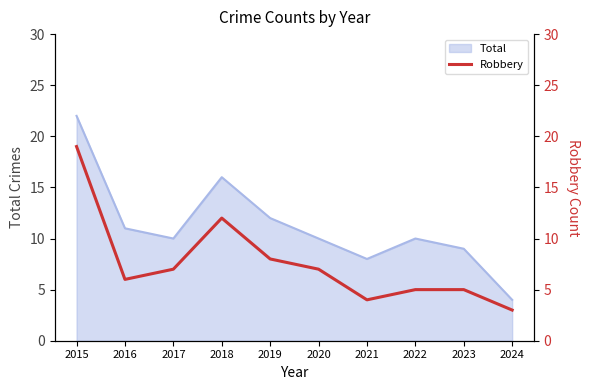

Is it true that Total equals 22 at 2015?

True